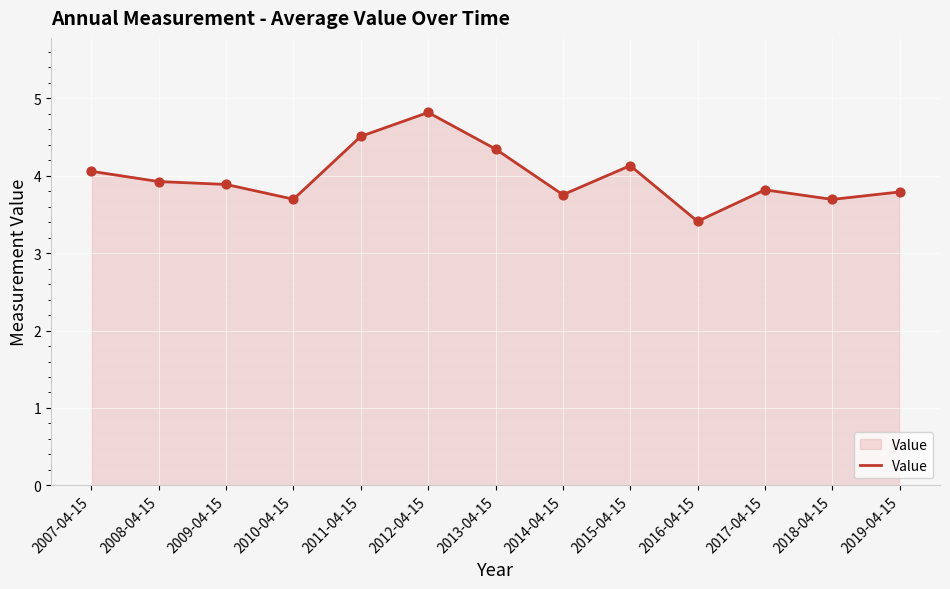

What is the change in value from 2013-04-15 to 2017-04-15?

-0.5